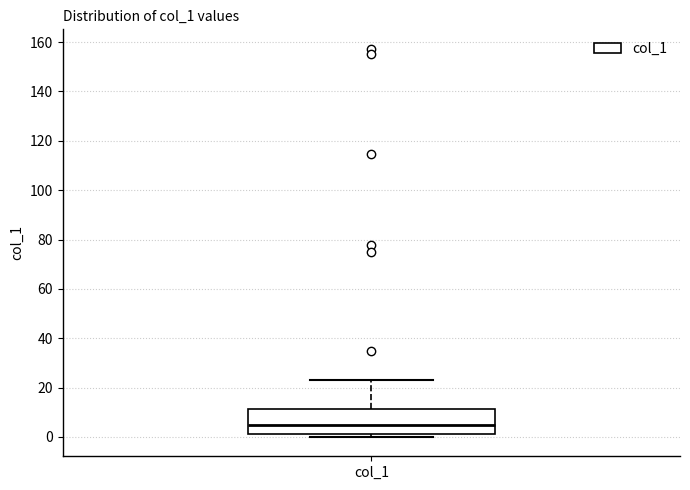

Where is the upper edge of the box for col_1 on the y-axis? The values are not printed on the chart, so give them approximately, as read against the axis.

12